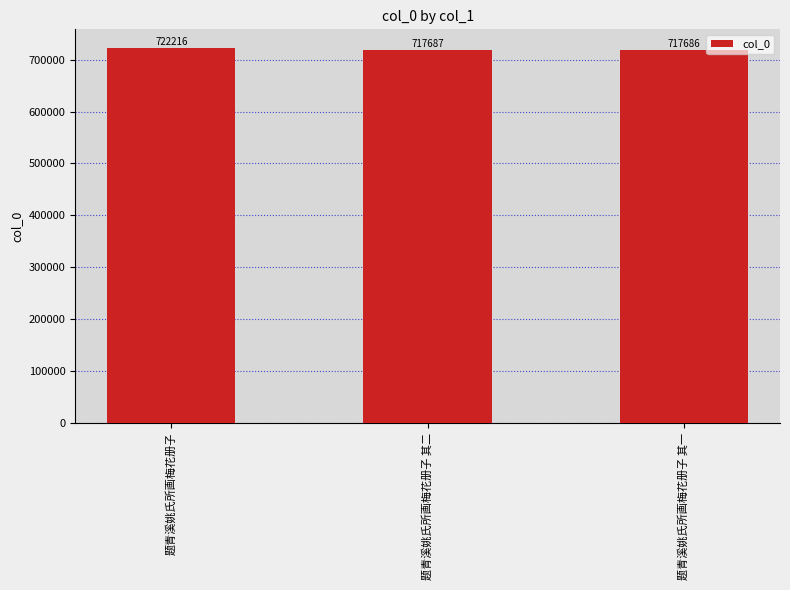

Which label corresponds to the largest value in the chart?

题青溪姚氏所画梅花册子